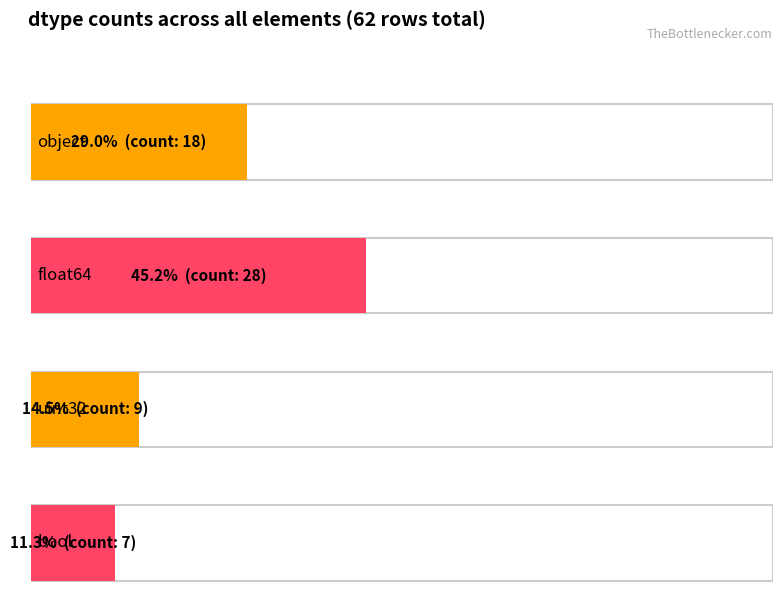

How many bars are there in total?

4